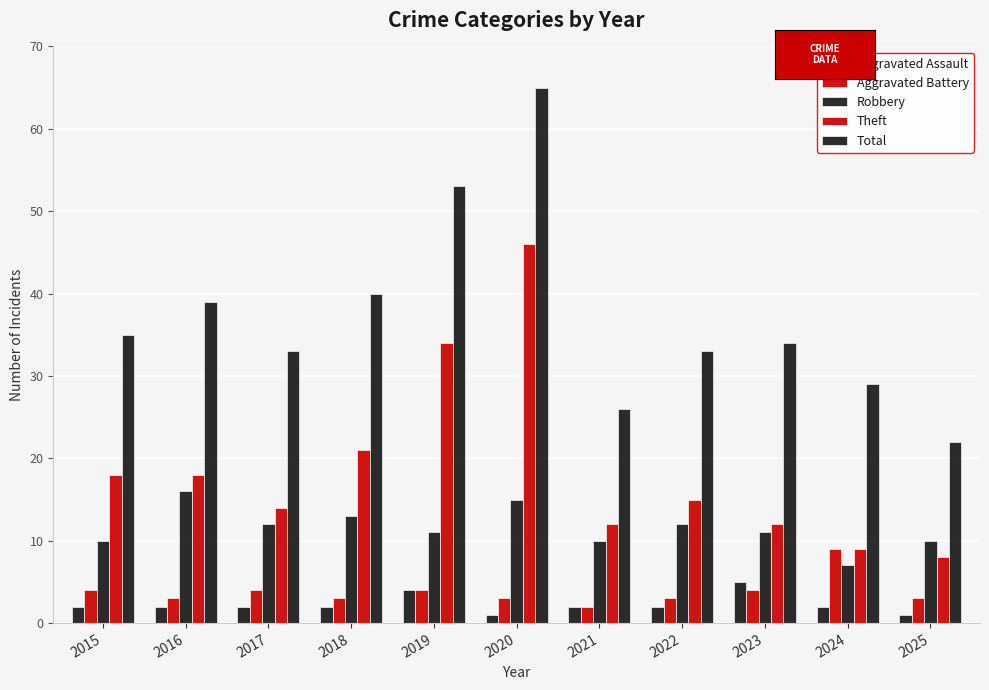

Count the number of categories in the chart.

11